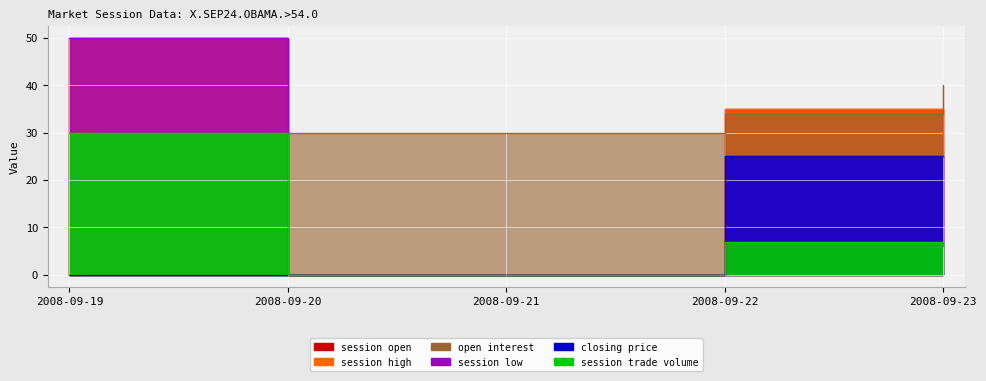

At how many categories does at least one series exceed 14?

5